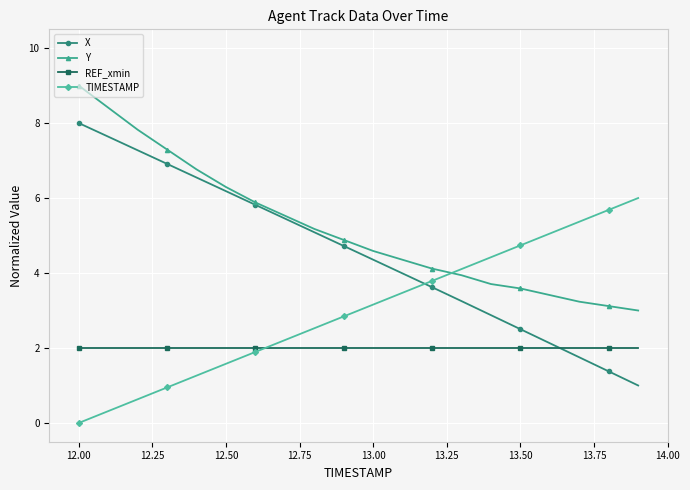

Rank the series by their maximum value, from lowest to highest.

REF_xmin, TIMESTAMP, X, Y